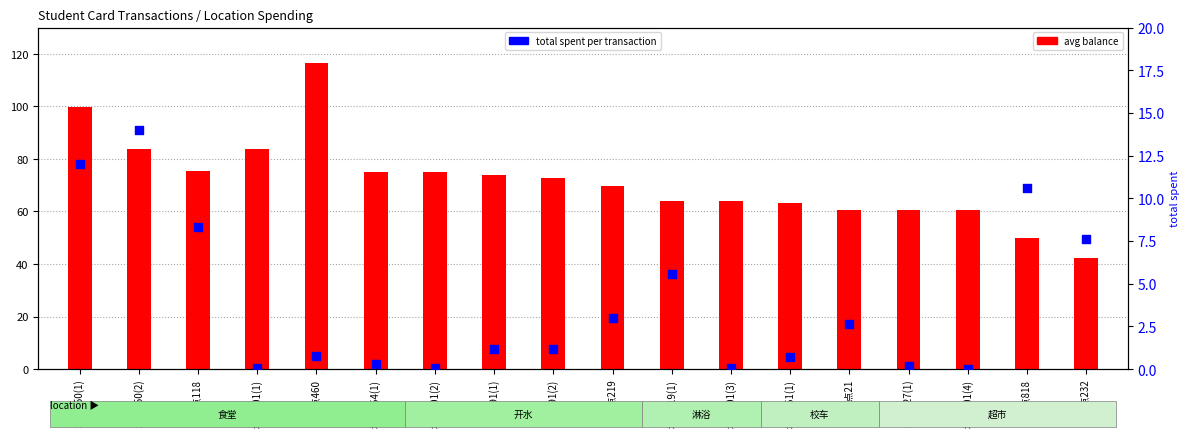

What is the total value across all series at 地点819(1)?

69.7